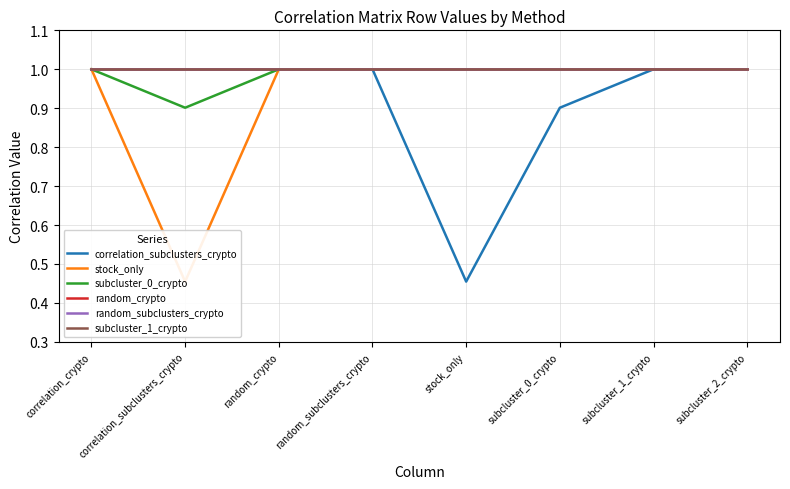

Where is random_crypto nearest to the value 1?

correlation_crypto